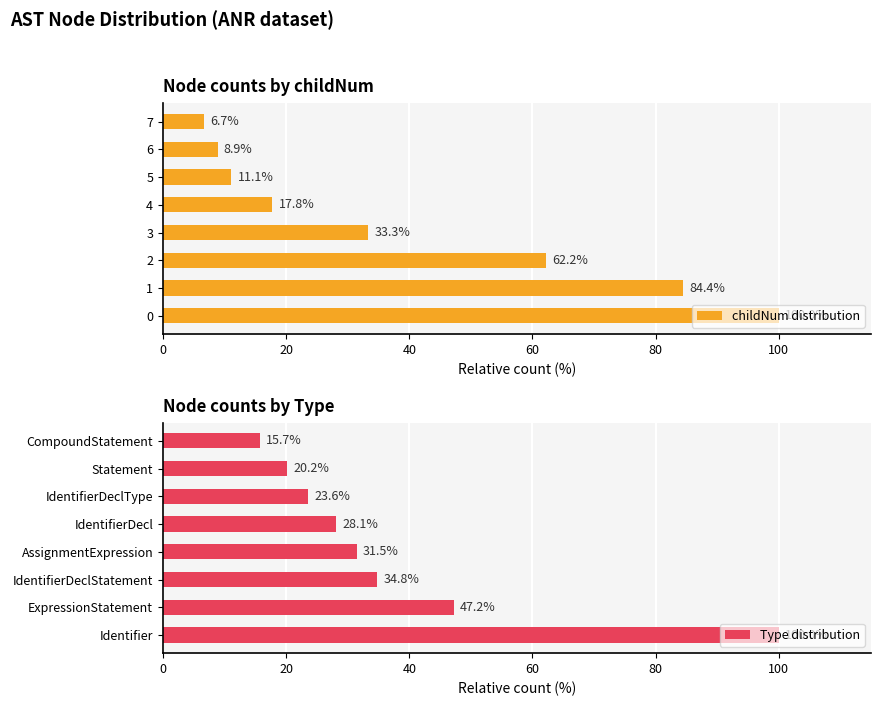

What is the minimum value shown in the chart?

6.7